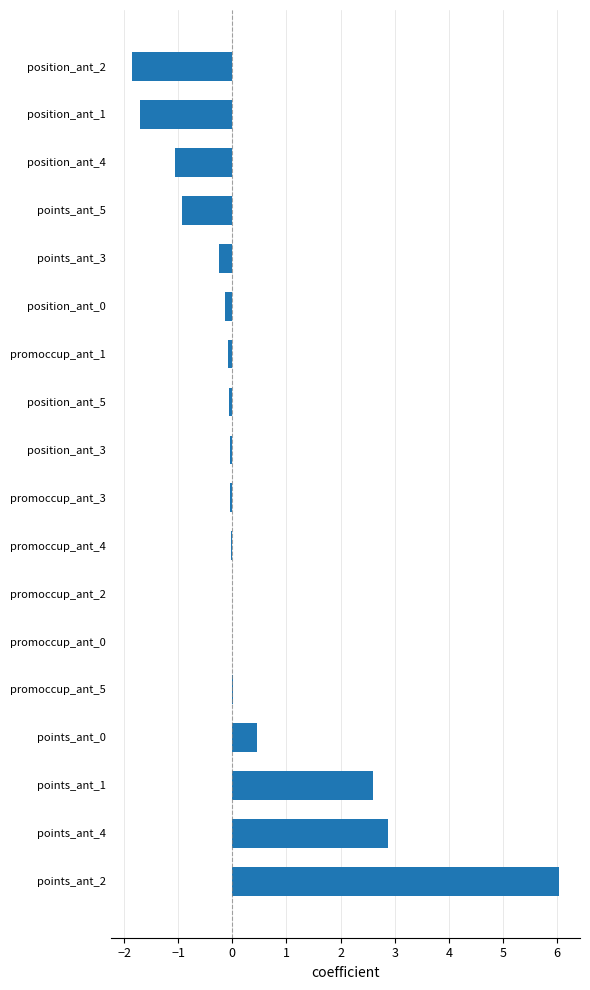

What is the average value?

0.3